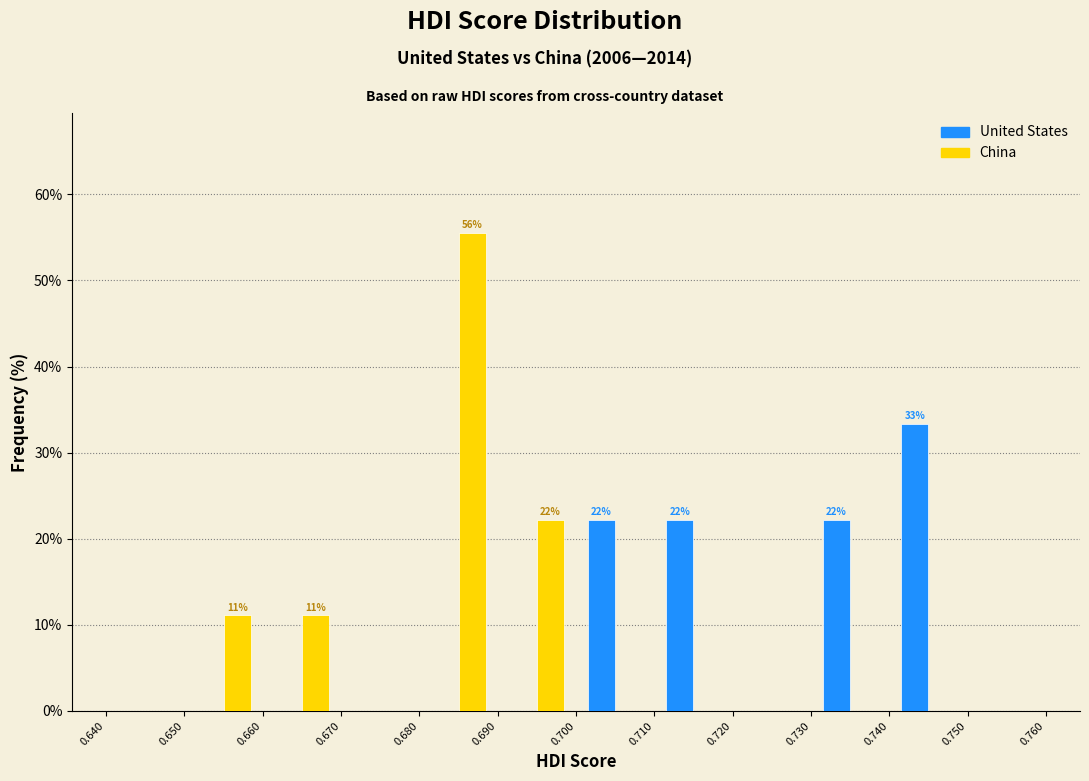

In the China series, which range on the x-axis has the tallest bar?

0.680 to 0.690